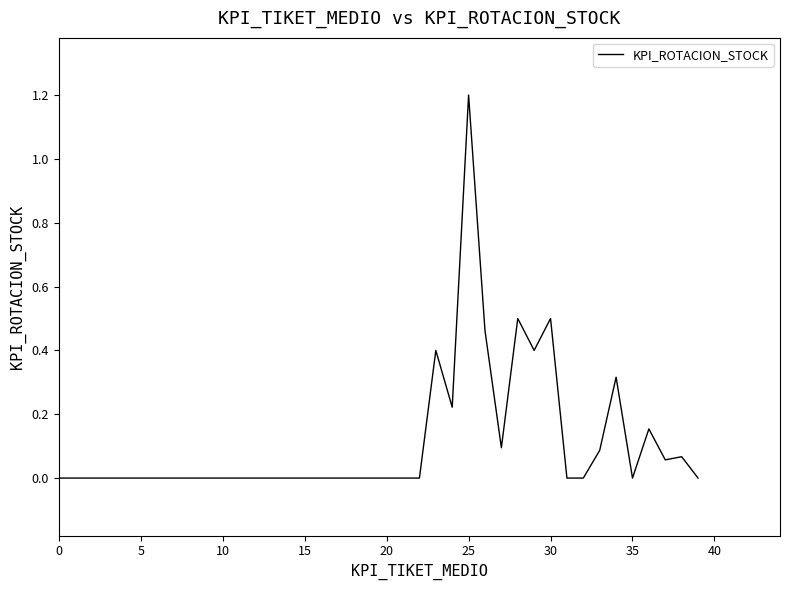

What is the maximum value shown in the chart?

1.2